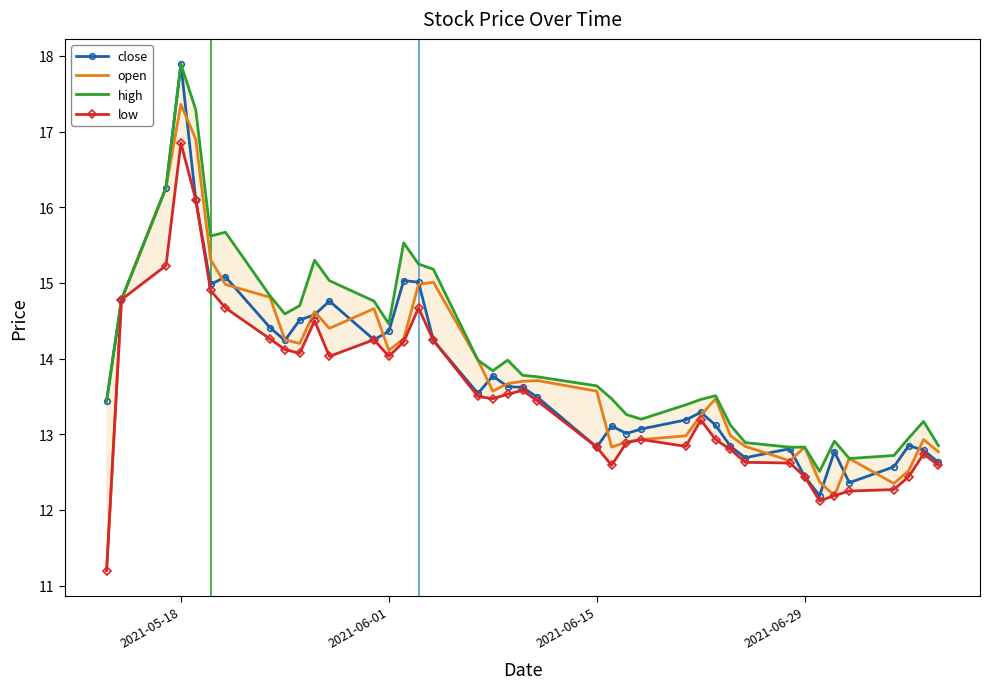

What is the sum of all low values?

540.9